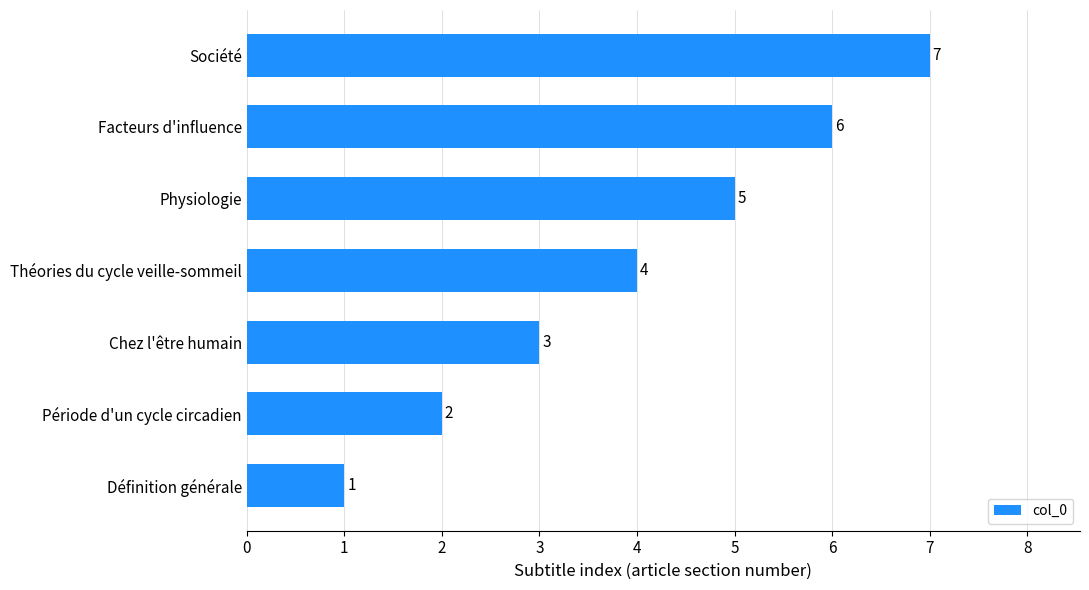

At which category does the chart reach its minimum across all series?

Définition générale